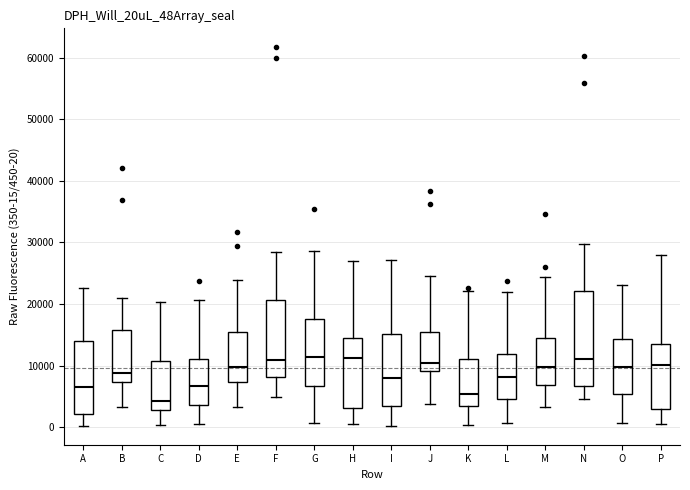

Reading left to right, transcribe this box plot: for each box, give where its median line is, the range the box spans, and where its two whiskers end, as read against the y-axis. The values are not printed on the chart, so give them approximately, as read against the axis.

A: median 7000, box 2000 to 14000, whiskers 0 to 23000
B: median 9000, box 7000 to 16000, whiskers 3000 to 21000
C: median 4000, box 3000 to 11000, whiskers 0 to 20000
D: median 7000, box 4000 to 11000, whiskers 1000 to 21000
E: median 10000, box 7000 to 15000, whiskers 3000 to 24000
F: median 11000, box 8000 to 21000, whiskers 5000 to 28000
G: median 11000, box 7000 to 18000, whiskers 1000 to 29000
H: median 11000, box 3000 to 14000, whiskers 1000 to 27000
I: median 8000, box 3000 to 15000, whiskers 0 to 27000
J: median 10000, box 9000 to 15000, whiskers 4000 to 25000
K: median 5000, box 3000 to 11000, whiskers 0 to 22000
L: median 8000, box 5000 to 12000, whiskers 1000 to 22000
M: median 10000, box 7000 to 14000, whiskers 3000 to 24000
N: median 11000, box 7000 to 22000, whiskers 5000 to 30000
O: median 10000, box 5000 to 14000, whiskers 1000 to 23000
P: median 10000, box 3000 to 13000, whiskers 1000 to 28000